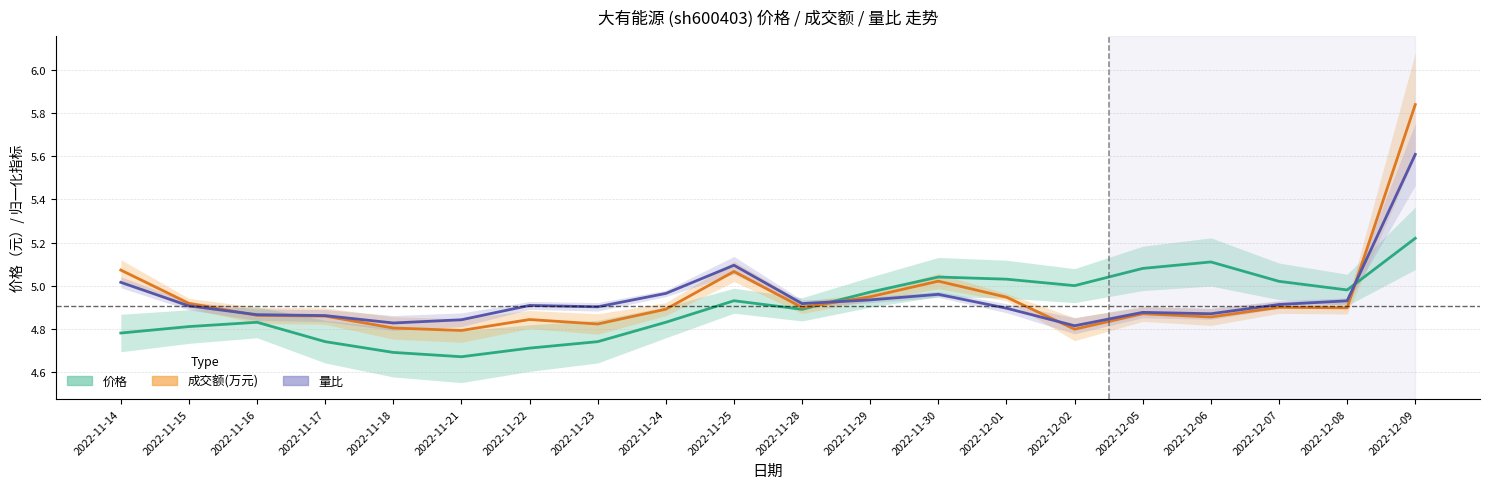

Which has a higher value, 2022-12-01 or 2022-12-05?

2022-12-05